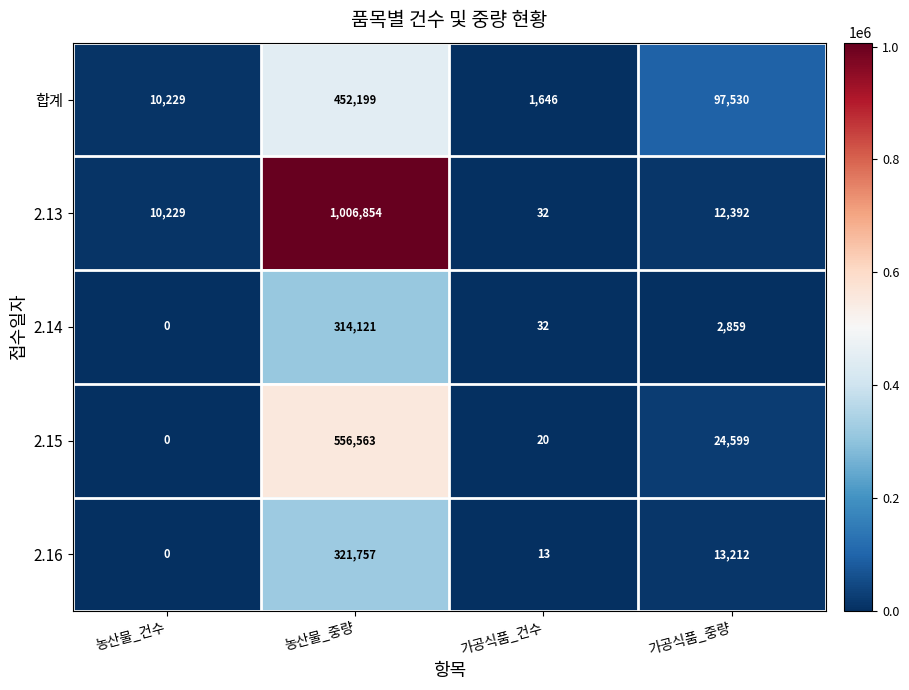

What is the difference between the highest and lowest values at 가공식품_건수?

1633